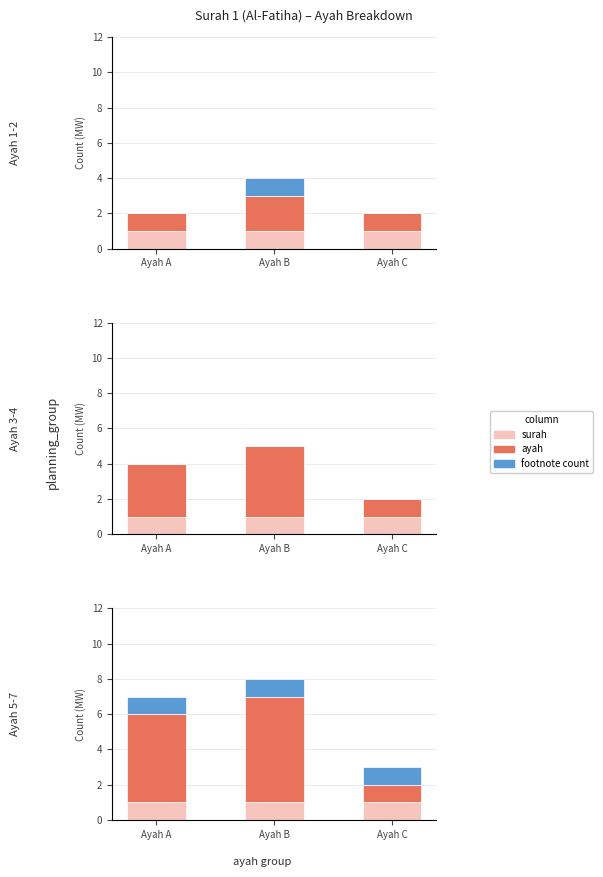

What is the maximum value shown in the chart?

6